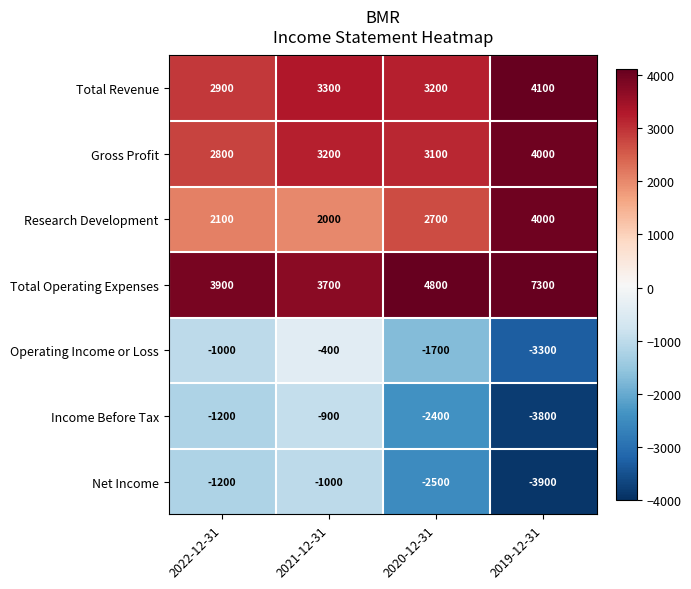

What is the difference between the maximum and minimum values in the Gross Profit series?

1200